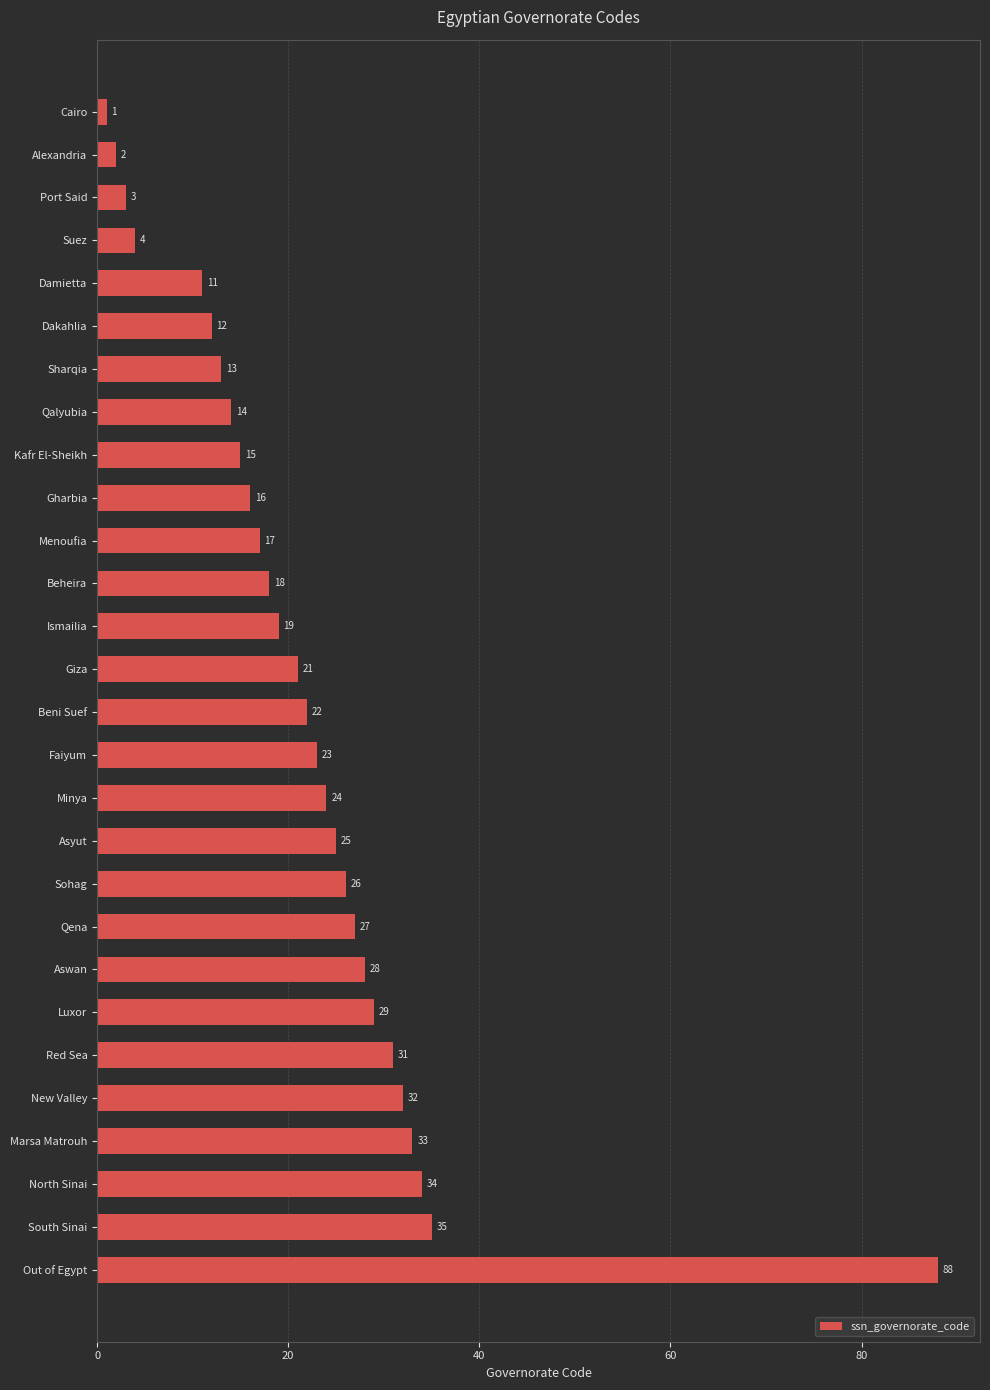

How many bars are there in total?

28